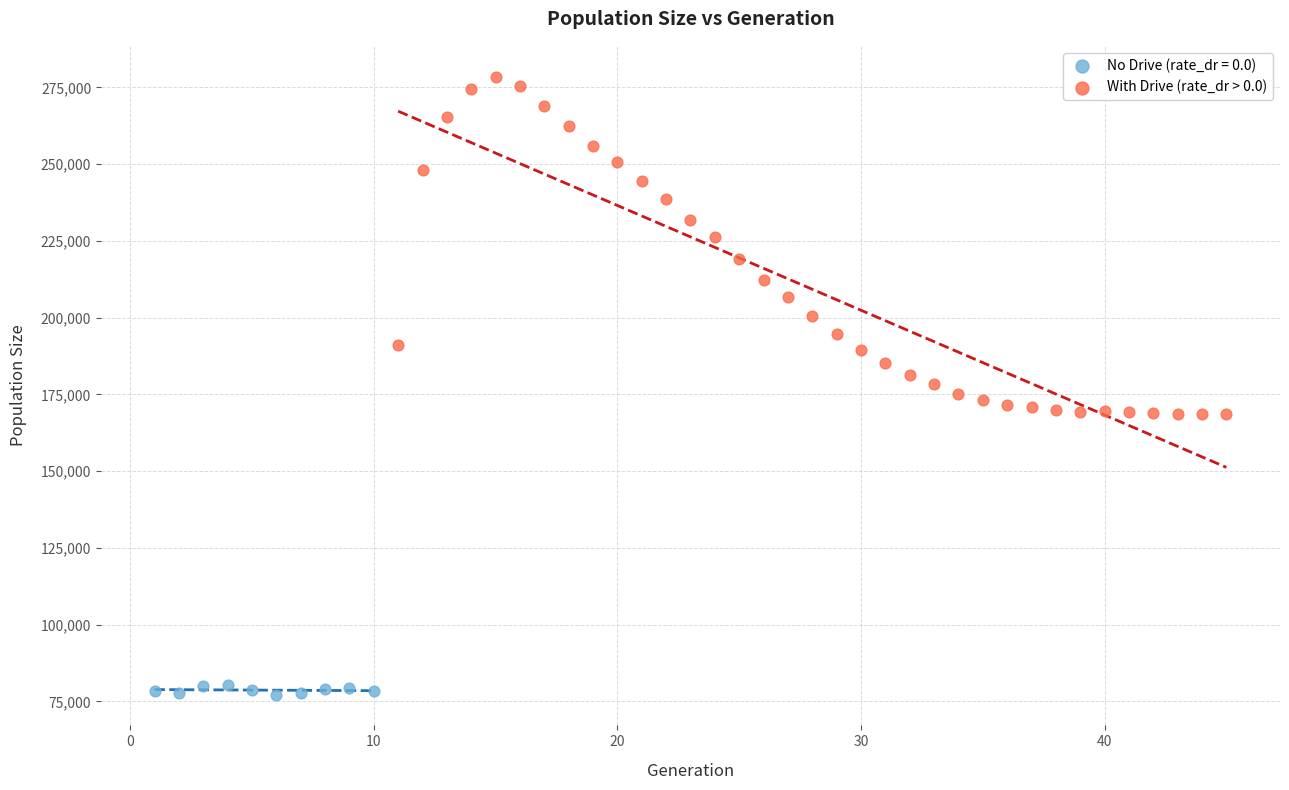

Which series has the widest spread of Y values?

With Drive (rate_dr > 0.0)